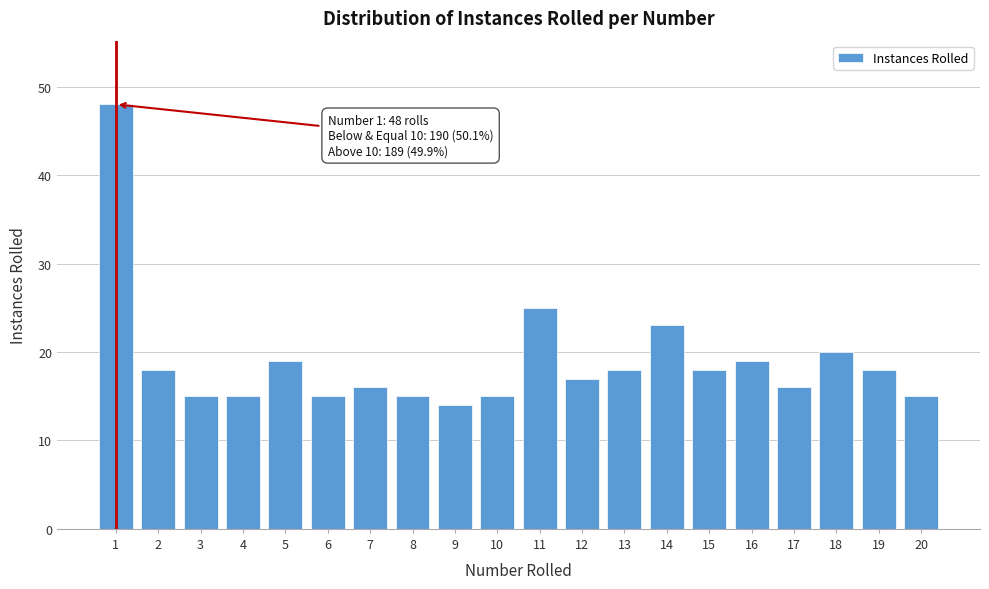

Reading left to right, what are all the values shown in this chart?

1=48	2=18	3=15	4=15	5=19	6=15	7=16	8=15	9=14	10=15	11=25	12=17	13=18	14=23	15=18	16=19	17=16	18=20	19=18	20=15